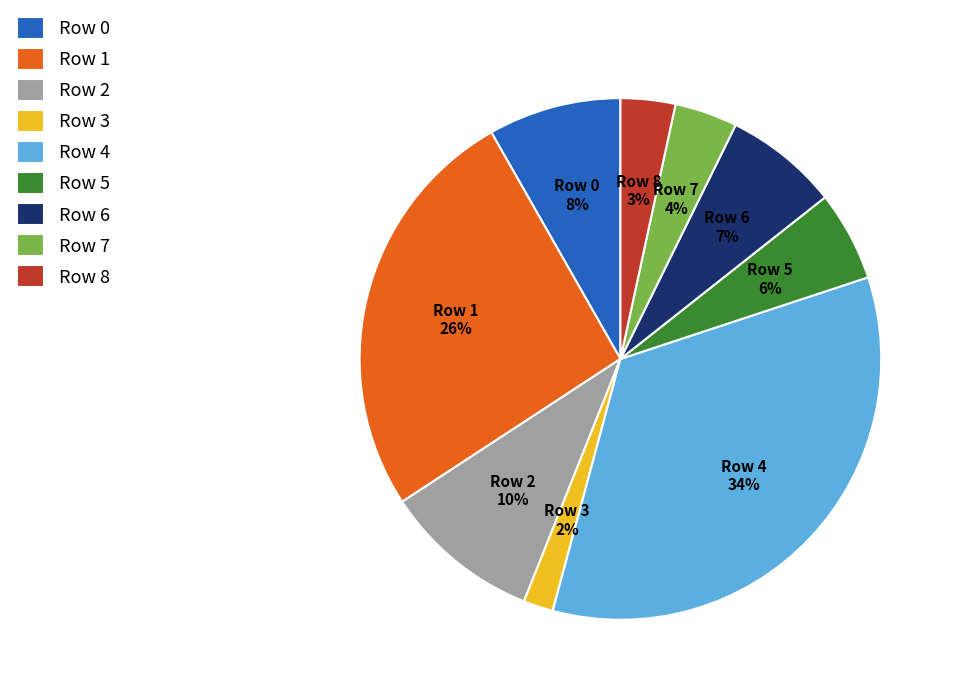

Which has a higher value, Row 3 or Row 6?

Row 6